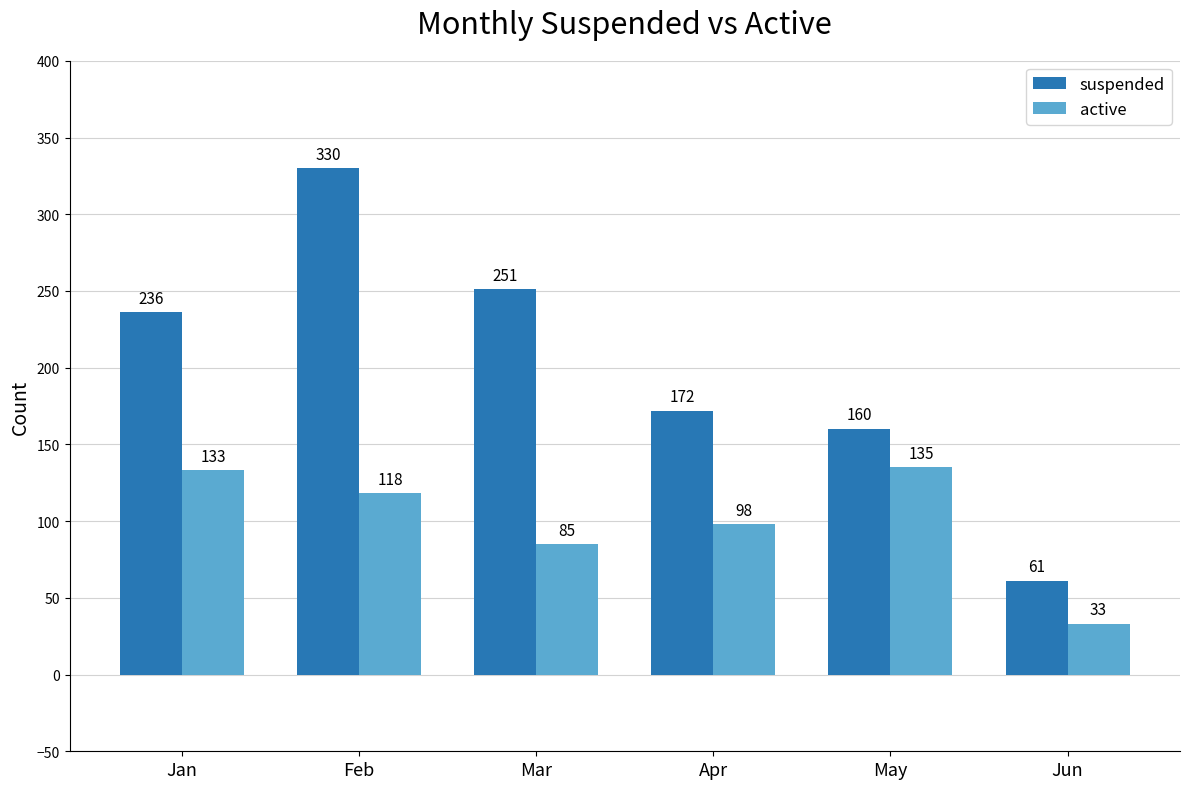

List the series in order of their peak value, highest first.

suspended, active